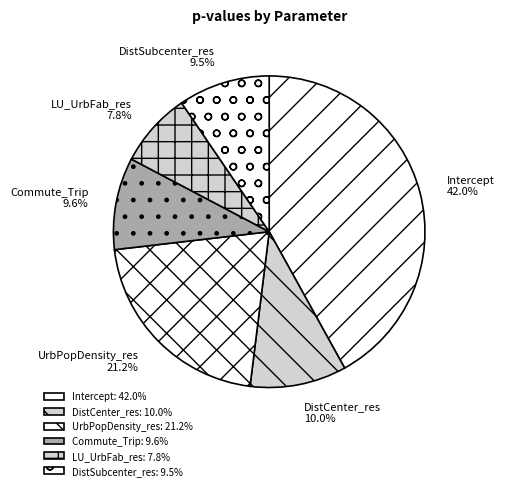

To the nearest percent, what portion does DistCenter_res represent?

10%